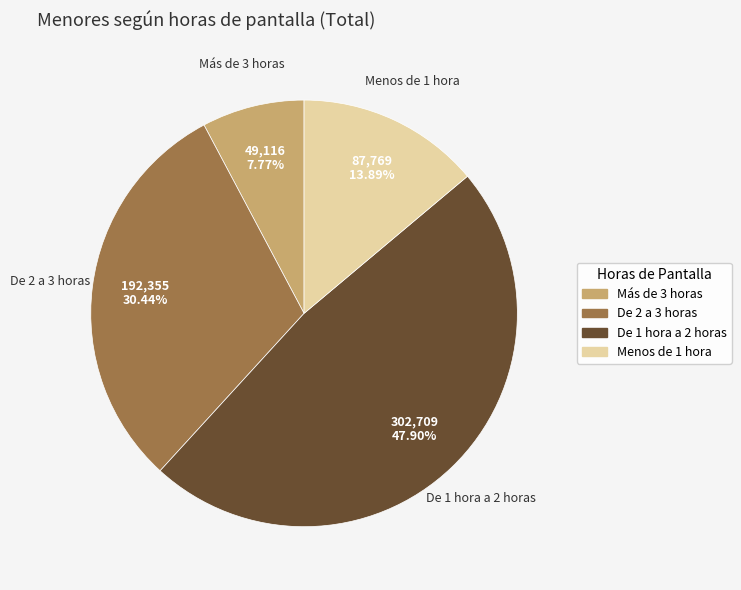

What is the smallest slice in the pie chart?

Más de 3 horas